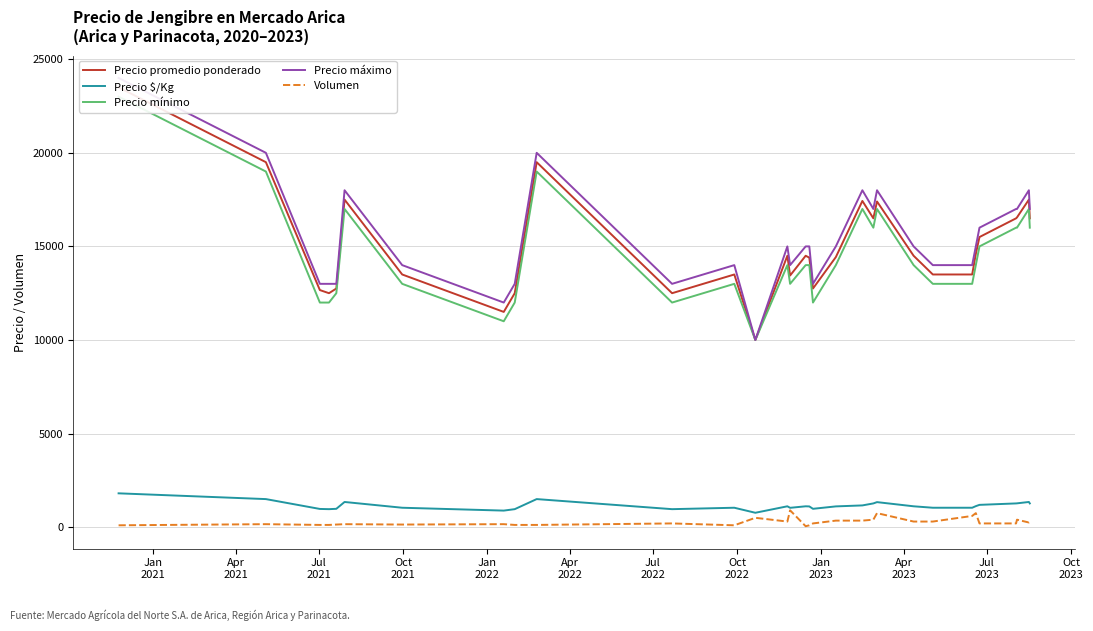

Is this an area chart (filled region under the line)?

No